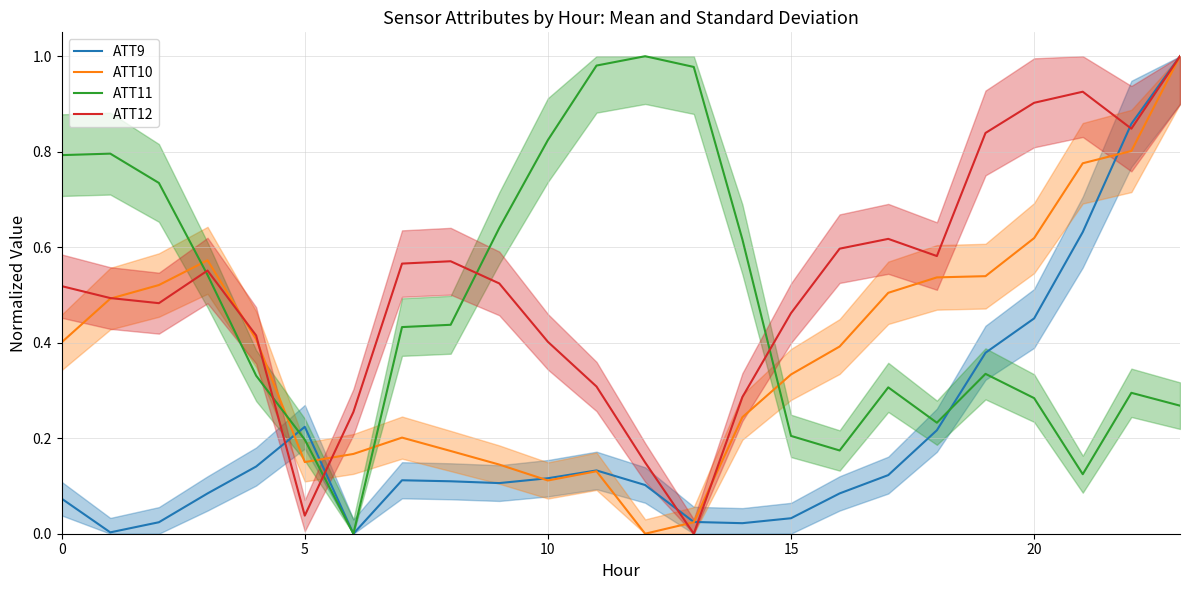

How many times do ATT11 and ATT9 cross each other?

2